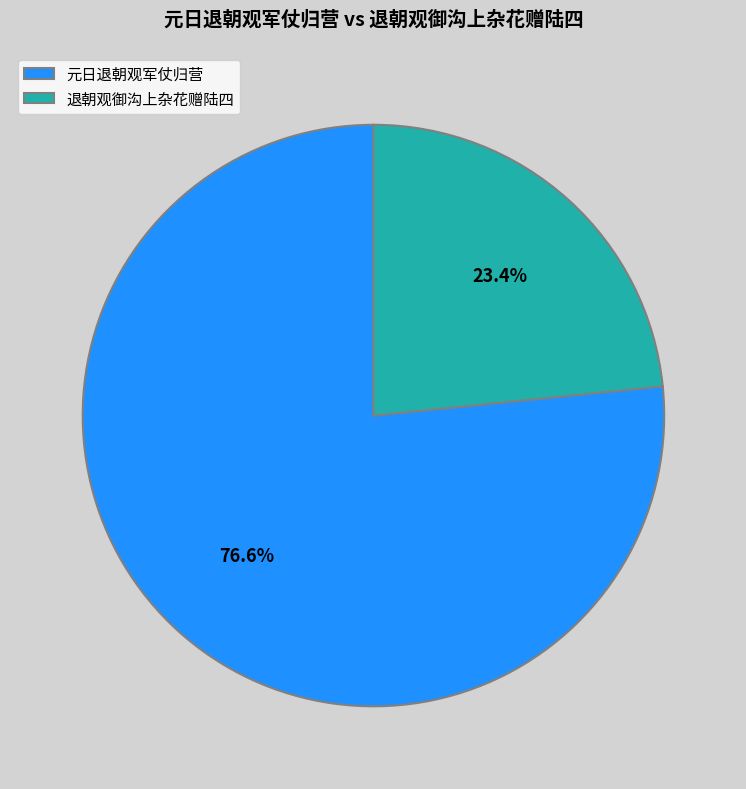

Between 元日退朝观军仗归营 and 退朝观御沟上杂花赠陆四, which is larger?

元日退朝观军仗归营